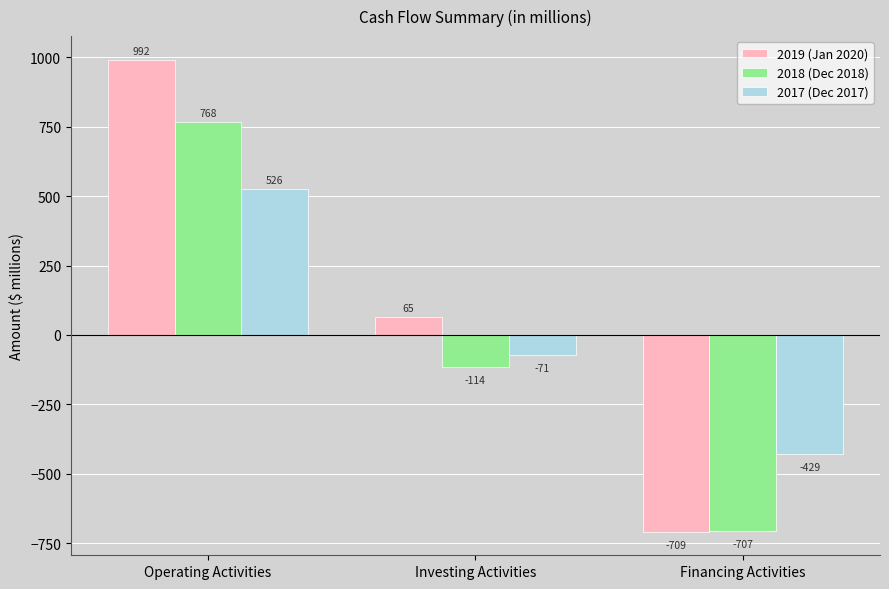

What is the difference between the highest and lowest values at Financing Activities?

280